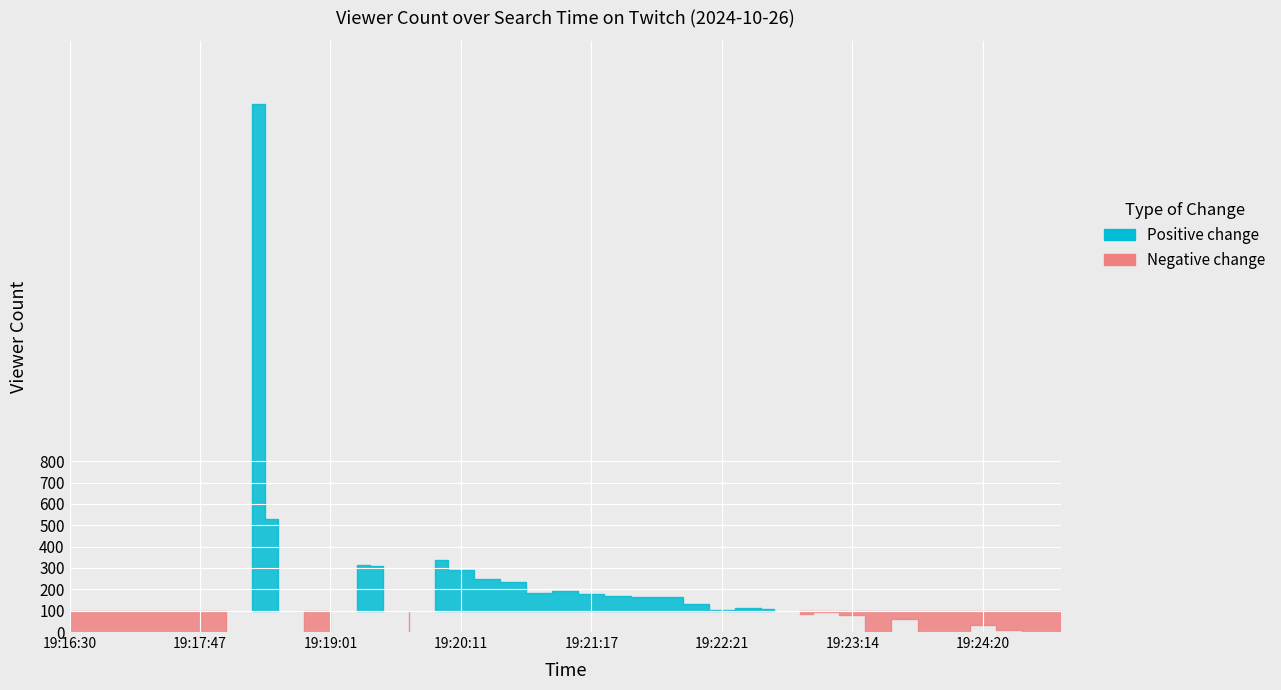

True or false: the data has more than 2 interior local peaks.

True